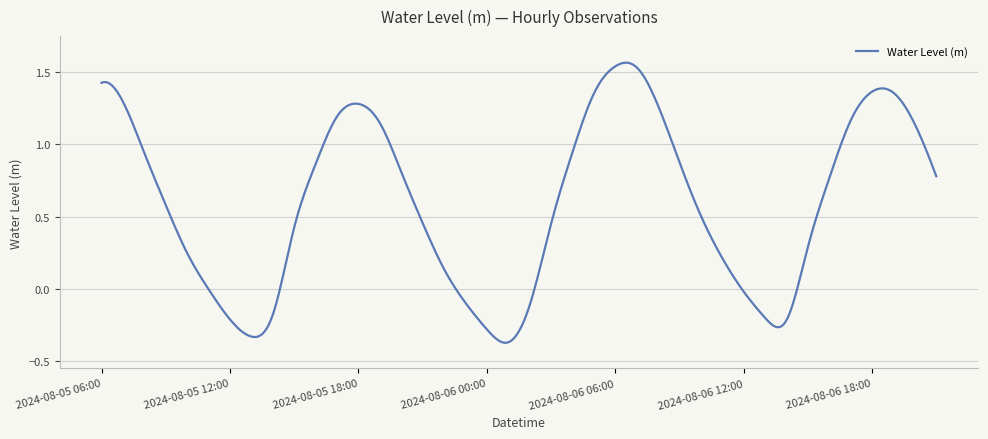

What is the difference between the maximum and minimum values?

1.9